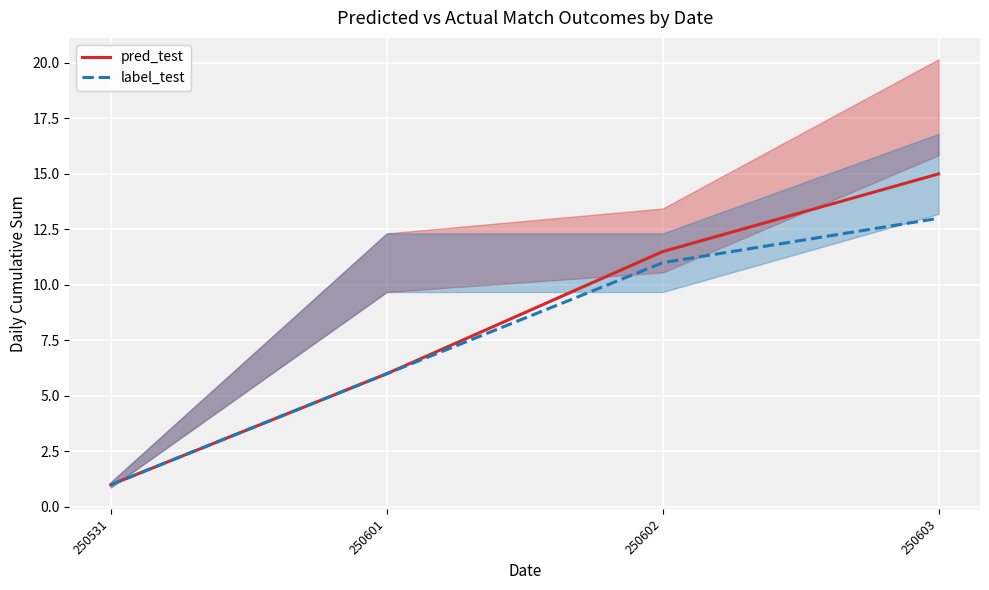

What is the value of the pred_test point at the 2nd from the left?

6.0